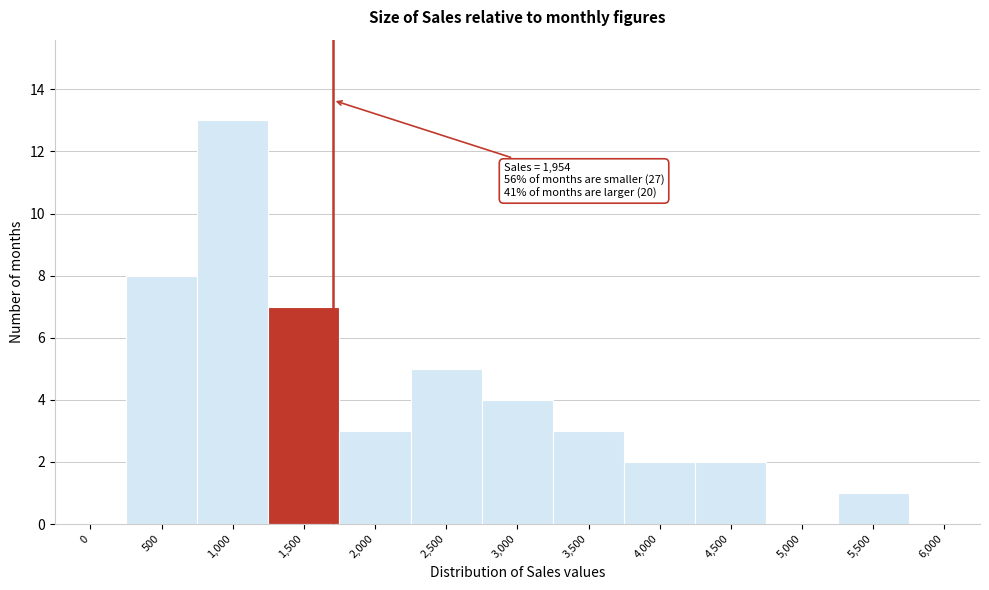

Reading left to right, what are all the values shown in this chart?

0=0	500=8	1,000=13	1,500=7	2,000=3	2,500=5	3,000=4	3,500=3	4,000=2	4,500=2	5,000=0	5,500=1	6,000=0